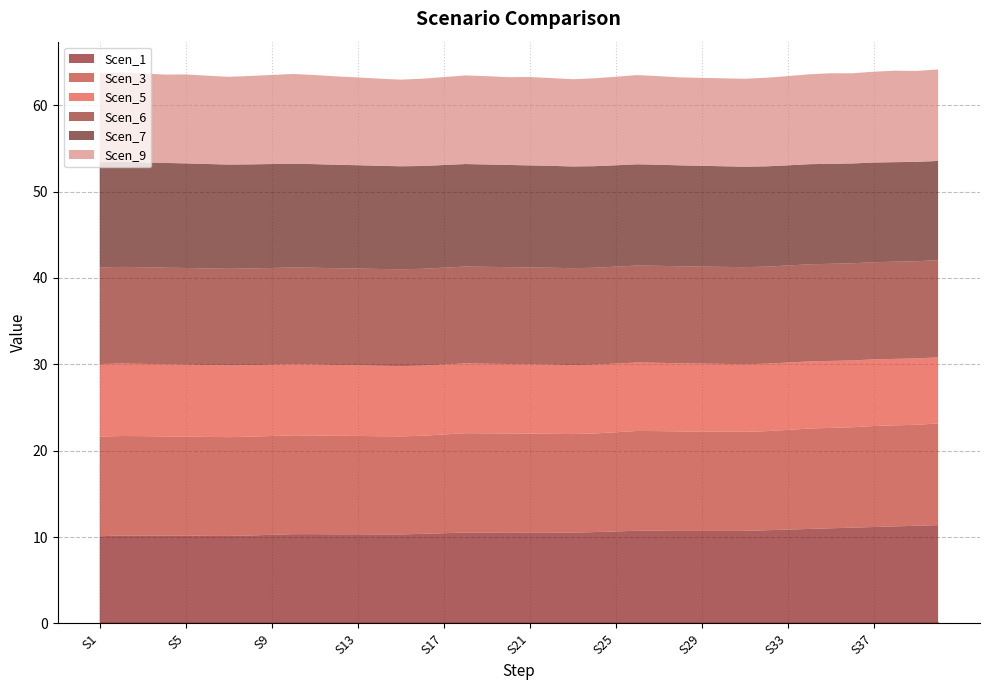

Reading left to right, transcribe all the data shown in this chart.

Scen_1: 0=10.1	1=10.2	2=10.2	3=10.2	4=10.2	5=10.1	6=10.1	7=10.2	8=10.3	9=10.3	10=10.3	11=10.3	12=10.3	13=10.3	14=10.3	15=10.4	16=10.4	17=10.5	18=10.5	19=10.5	20=10.5	21=10.5	22=10.5	23=10.6	24=10.6	25=10.7	26=10.7	27=10.7	28=10.7	29=10.7	30=10.7	31=10.8	32=10.9	33=10.9	34=11.0	35=11.1	36=11.2	37=11.2	38=11.3	39=11.4
Scen_3: 0=11.5	1=11.5	2=11.5	3=11.5	4=11.5	5=11.5	6=11.4	7=11.4	8=11.4	9=11.4	10=11.4	11=11.4	12=11.4	13=11.4	14=11.4	15=11.4	16=11.4	17=11.5	18=11.5	19=11.5	20=11.5	21=11.4	22=11.4	23=11.4	24=11.5	25=11.6	26=11.5	27=11.5	28=11.5	29=11.5	30=11.5	31=11.5	32=11.5	33=11.6	34=11.6	35=11.6	36=11.7	37=11.7	38=11.7	39=11.8
Scen_5: 0=8.4	1=8.4	2=8.4	3=8.4	4=8.3	5=8.3	6=8.3	7=8.3	8=8.3	9=8.2	10=8.2	11=8.2	12=8.2	13=8.2	14=8.1	15=8.1	16=8.1	17=8.1	18=8.1	19=8.0	20=8.0	21=8.0	22=8.0	23=8.0	24=7.9	25=7.9	26=7.9	27=7.9	28=7.9	29=7.8	30=7.8	31=7.8	32=7.8	33=7.8	34=7.8	35=7.7	36=7.7	37=7.7	38=7.7	39=7.7
Scen_6: 0=11.2	1=11.2	2=11.2	3=11.2	4=11.2	5=11.2	6=11.2	7=11.2	8=11.2	9=11.2	10=11.2	11=11.2	12=11.2	13=11.2	14=11.2	15=11.2	16=11.2	17=11.2	18=11.2	19=11.2	20=11.2	21=11.2	22=11.2	23=11.2	24=11.2	25=11.2	26=11.2	27=11.2	28=11.2	29=11.2	30=11.2	31=11.2	32=11.2	33=11.2	34=11.2	35=11.2	36=11.3	37=11.3	38=11.3	39=11.3
Scen_7: 0=12.2	1=12.2	2=12.1	3=12.1	4=12.1	5=12.1	6=12.1	7=12.1	8=12.0	9=12.0	10=12.0	11=12.0	12=12.0	13=11.9	14=11.9	15=11.9	16=11.9	17=11.9	18=11.9	19=11.8	20=11.8	21=11.8	22=11.8	23=11.8	24=11.7	25=11.7	26=11.7	27=11.7	28=11.7	29=11.6	30=11.6	31=11.6	32=11.6	33=11.6	34=11.6	35=11.6	36=11.5	37=11.5	38=11.5	39=11.5
Scen_9: 0=10.3	1=10.4	2=10.3	3=10.2	4=10.3	5=10.2	6=10.2	7=10.2	8=10.3	9=10.4	10=10.3	11=10.2	12=10.2	13=10.1	14=10.0	15=10.1	16=10.2	17=10.3	18=10.2	19=10.2	20=10.2	21=10.2	22=10.1	23=10.2	24=10.3	25=10.3	26=10.3	27=10.2	28=10.2	29=10.2	30=10.2	31=10.3	32=10.3	33=10.4	34=10.5	35=10.4	36=10.5	37=10.6	38=10.5	39=10.6